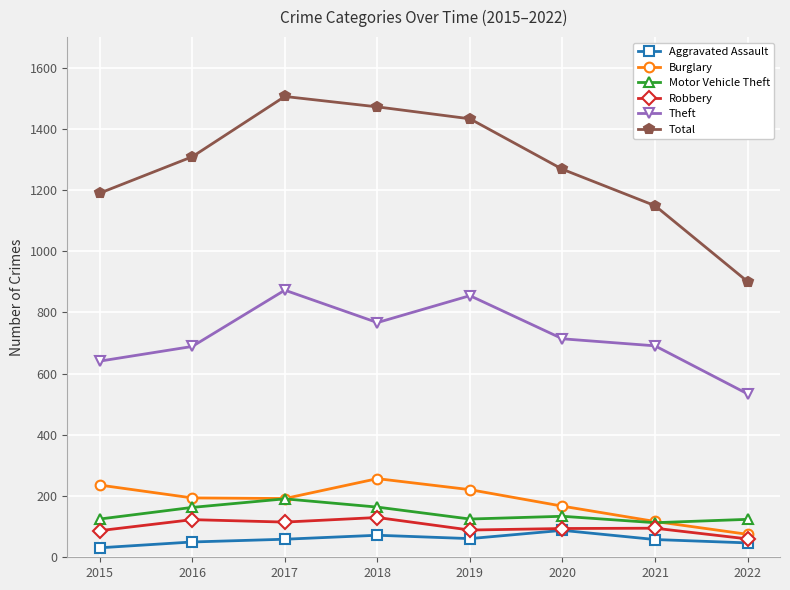

True or false: Total and Burglary intersect in this chart.

False